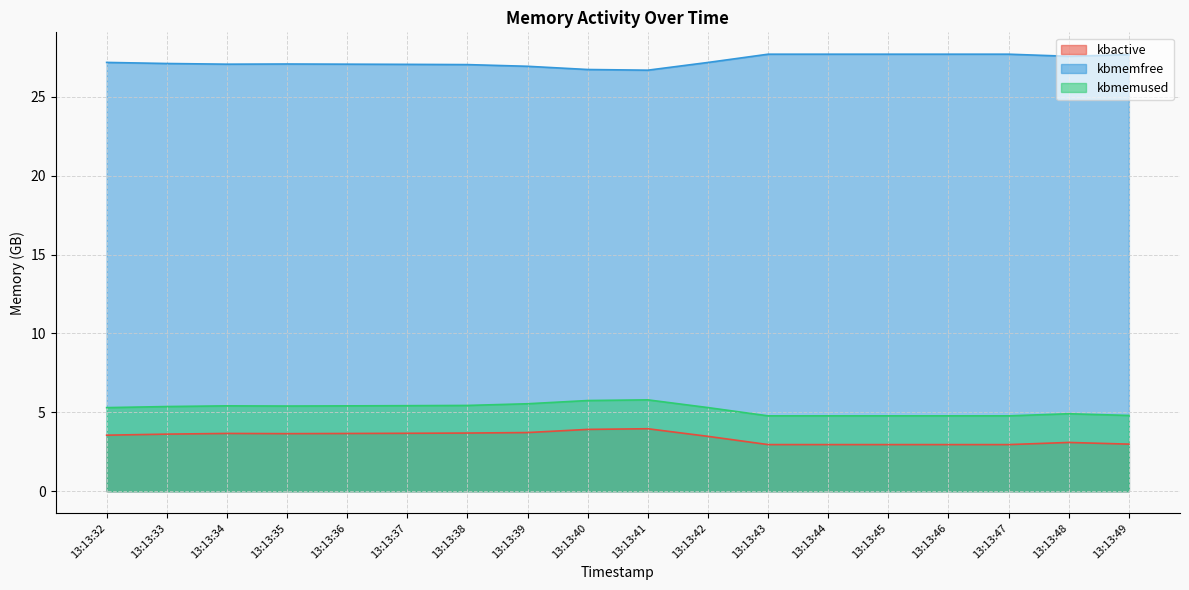

What is the total value across all series at 13:13:33?

36.1